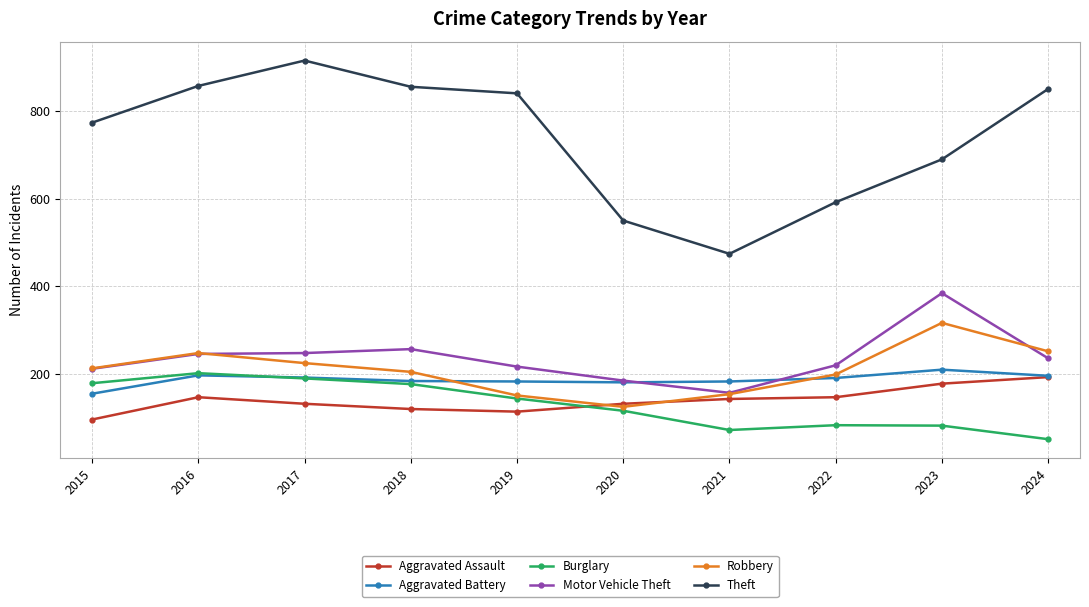

How many series are shown in this chart?

6